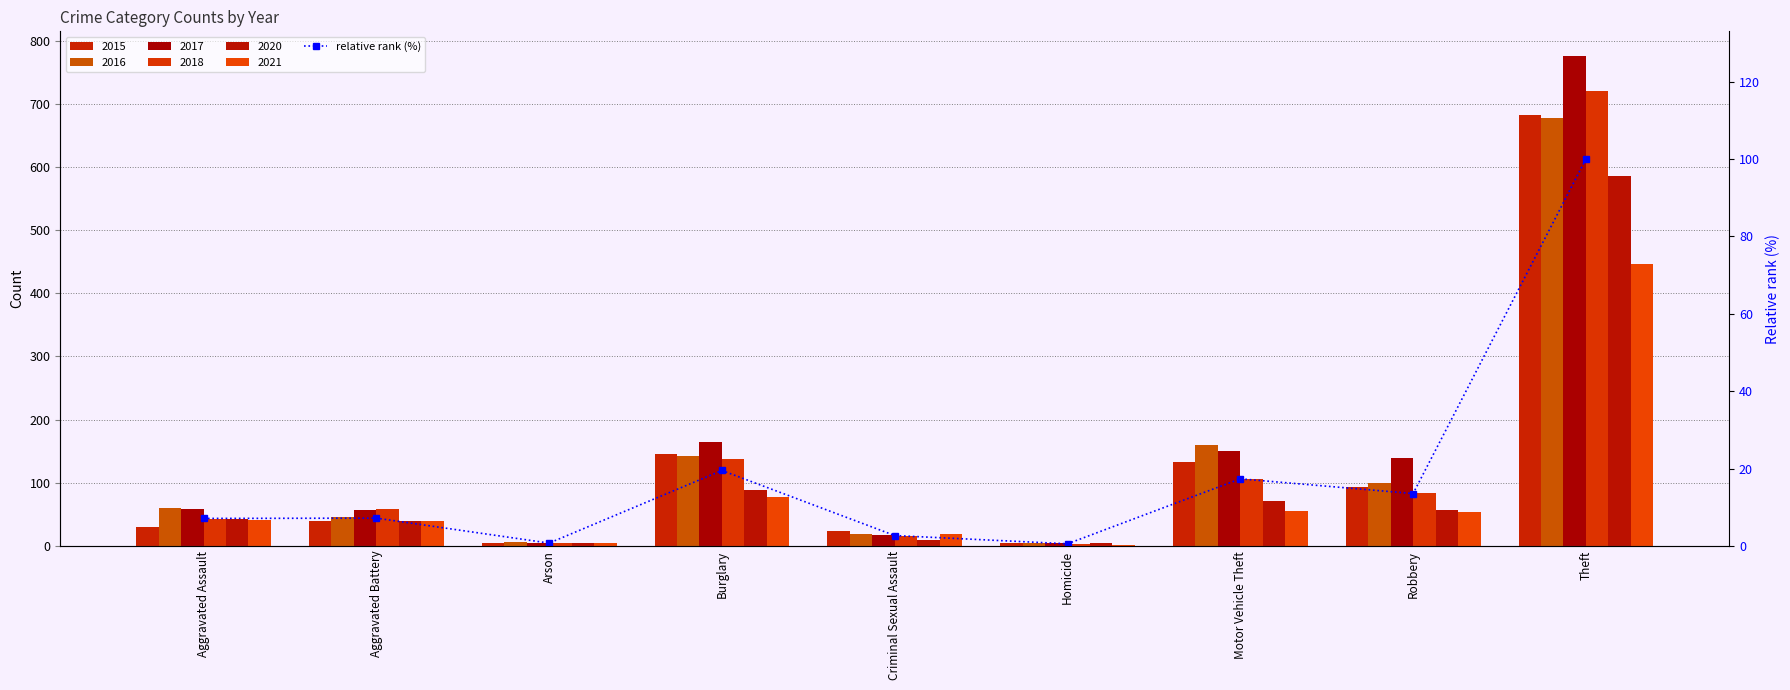

At which label does the data first exceed 7?

Aggravated Assault